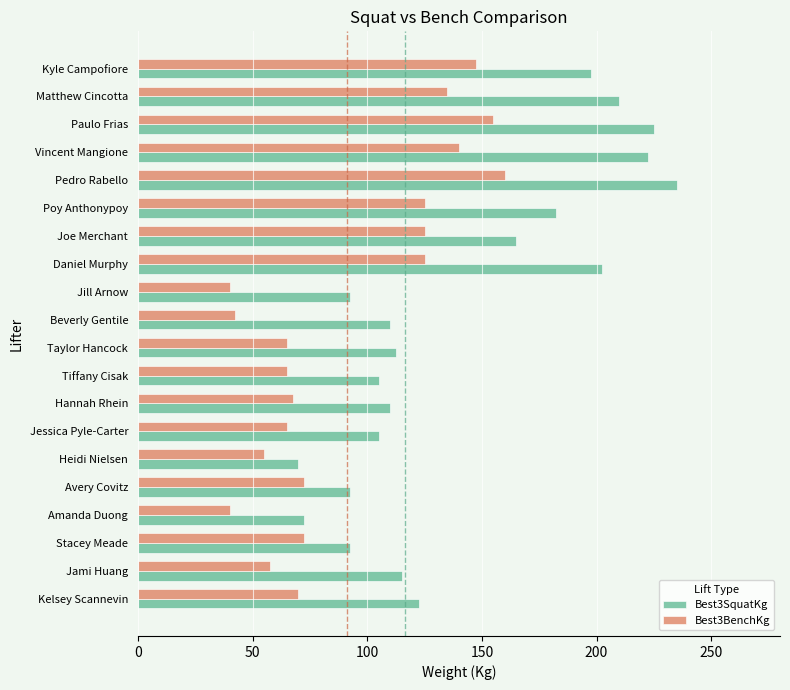

The Best3BenchKg series shows 67.5 at Hannah Rhein. True or false?

True